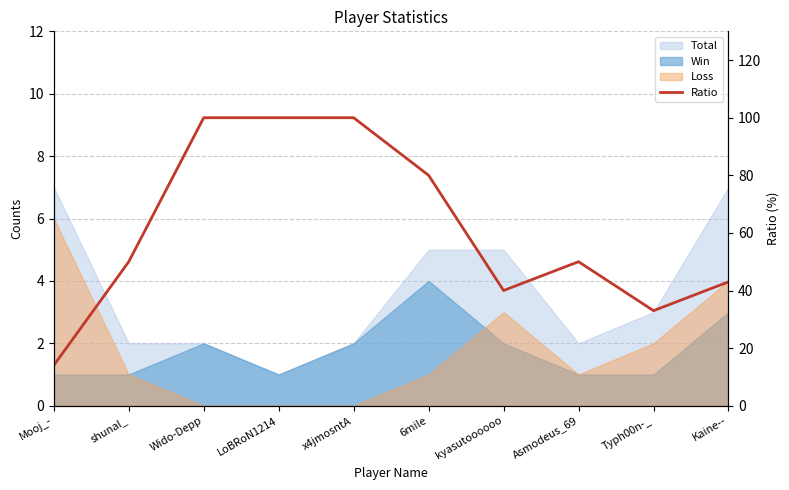

What is the difference between the maximum and minimum values?

86